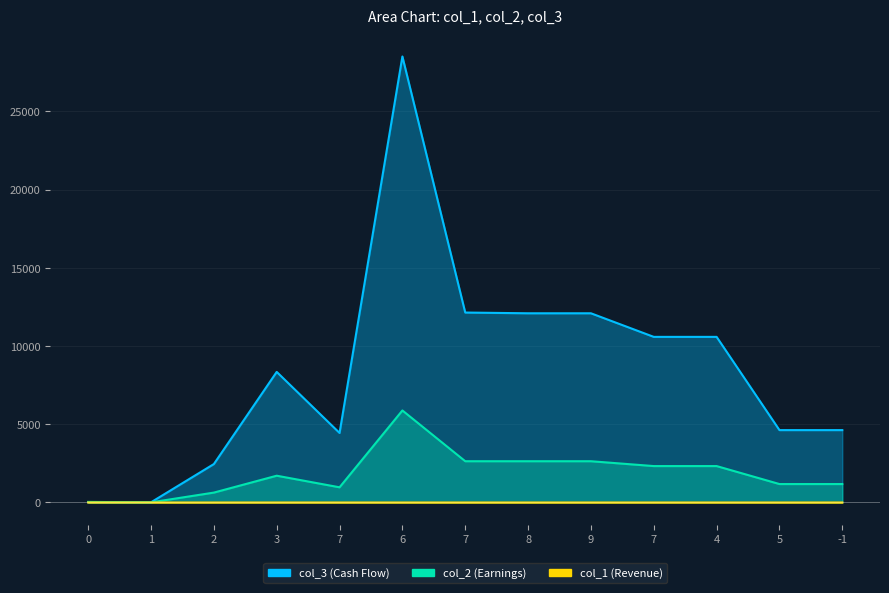

What is the value of the col_2 point at the 8th from the left?

2637.0